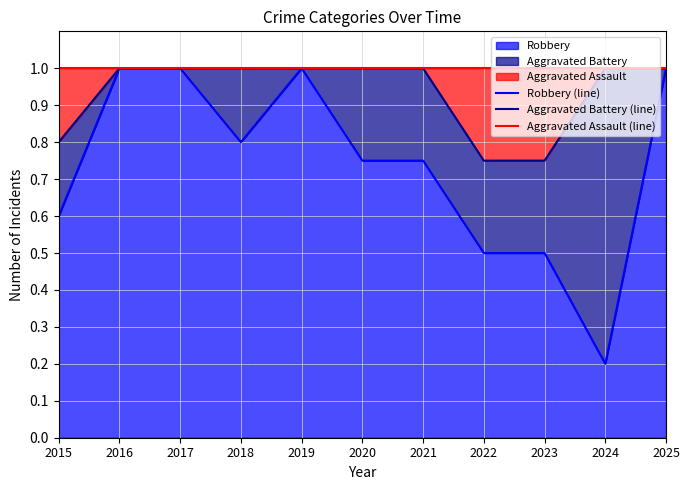

What is the value of the Aggravated Battery (line) point at the 5th from the left?

1.0